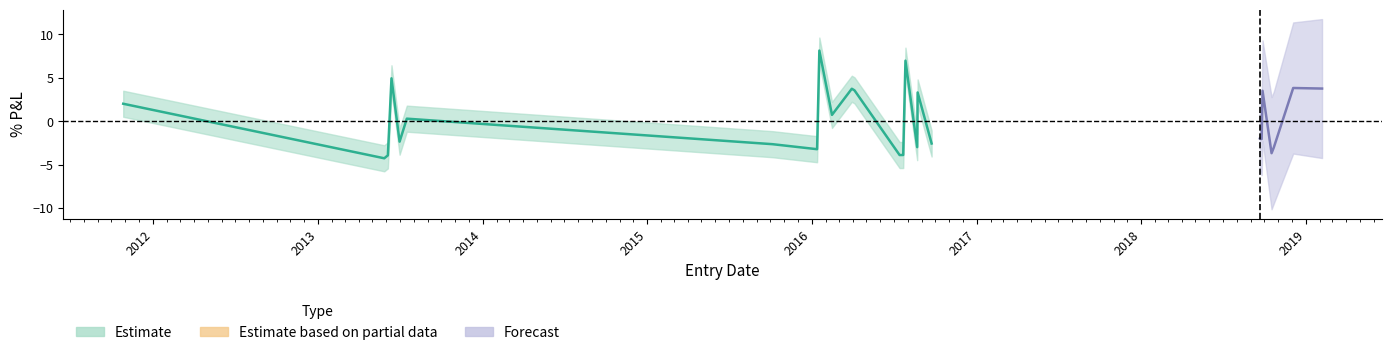

What is the minimum value for Estimate?

-4.3